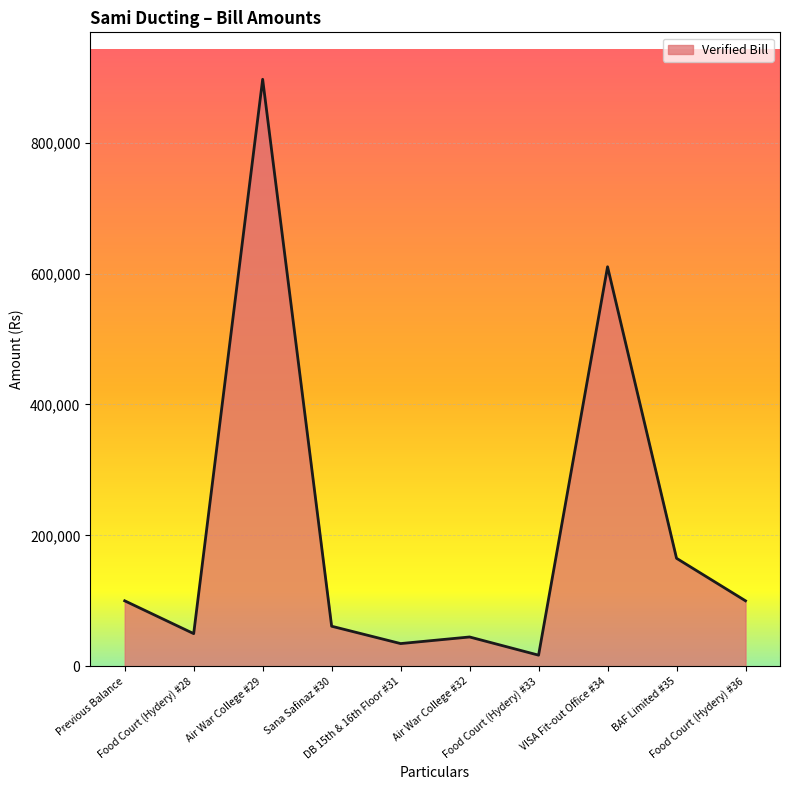

What is the change in value from Food Court (Hydery) #28 to Air War College #32?

-5100